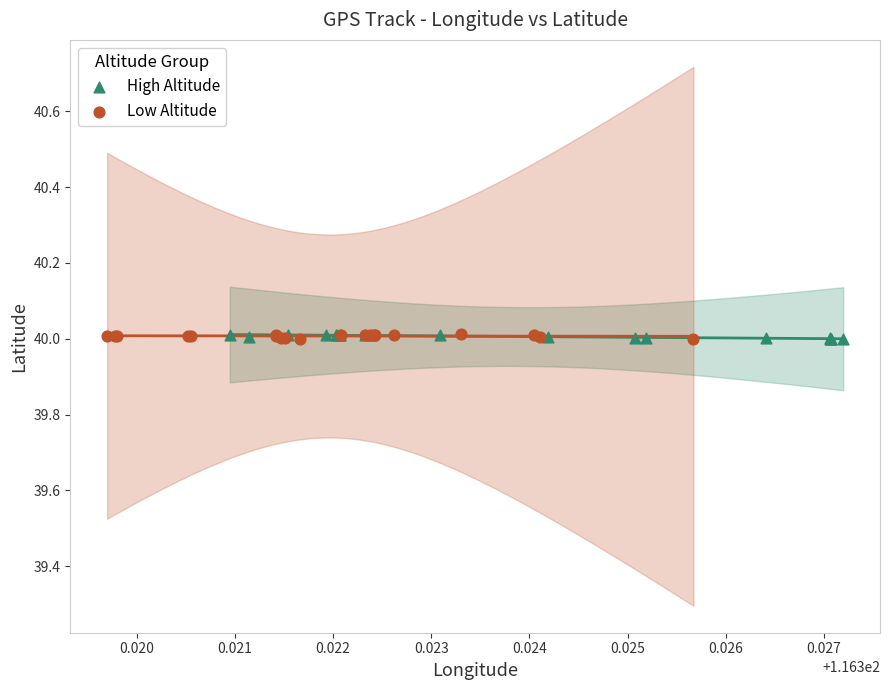

What are all the series names shown in the legend?

High Altitude, Low Altitude